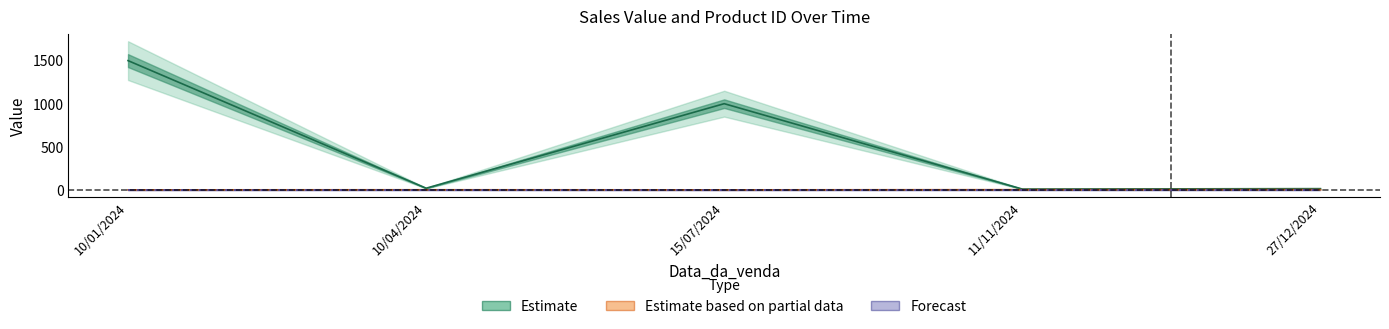

Is the value of Valor_de_Venda at 27/12/2024 greater than the value of ID_Produto at 27/12/2024?

Yes